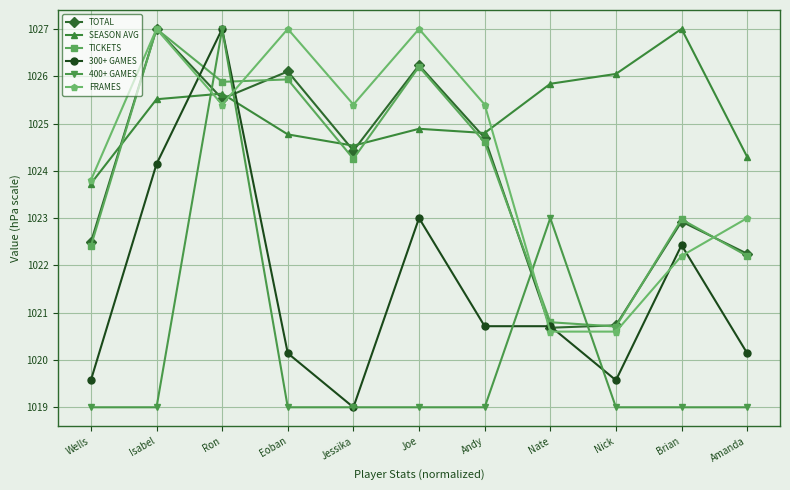

At how many categories does at least one series exceed 1025?

9